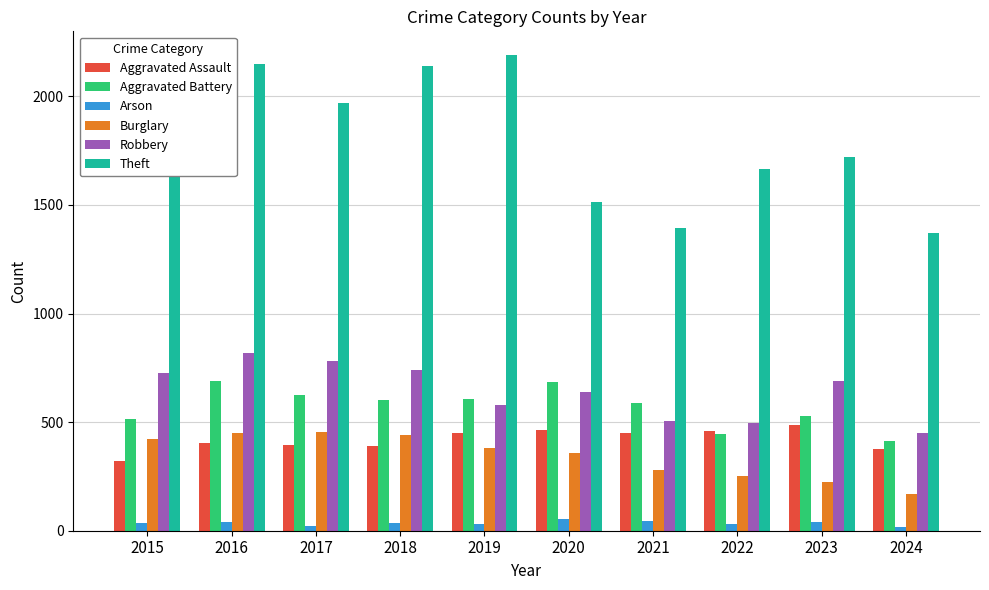

How many groups of bars are there?

10